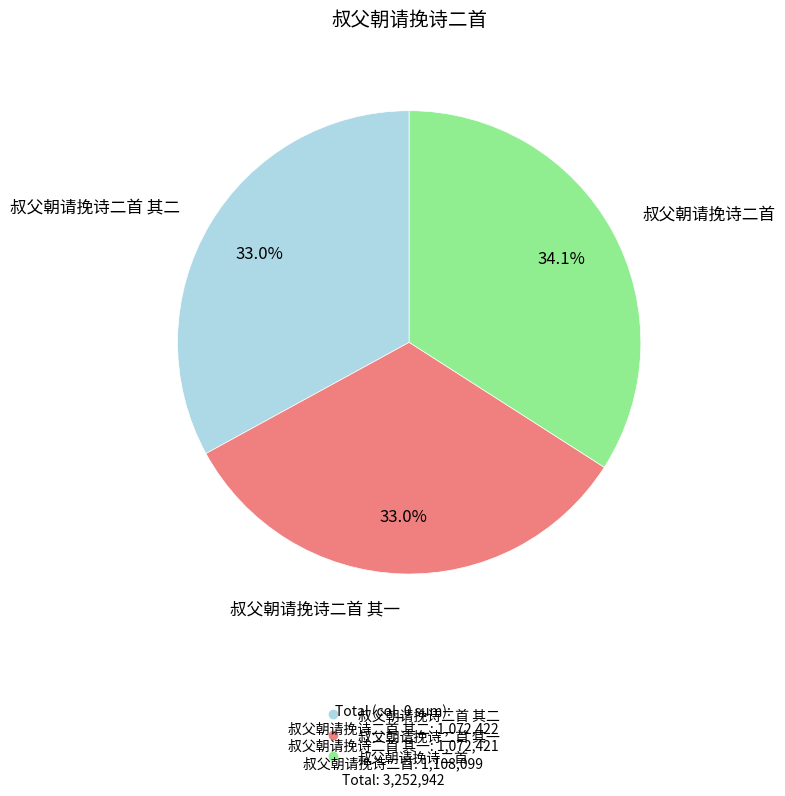

Is there any slice that represents more than half of the pie?

No